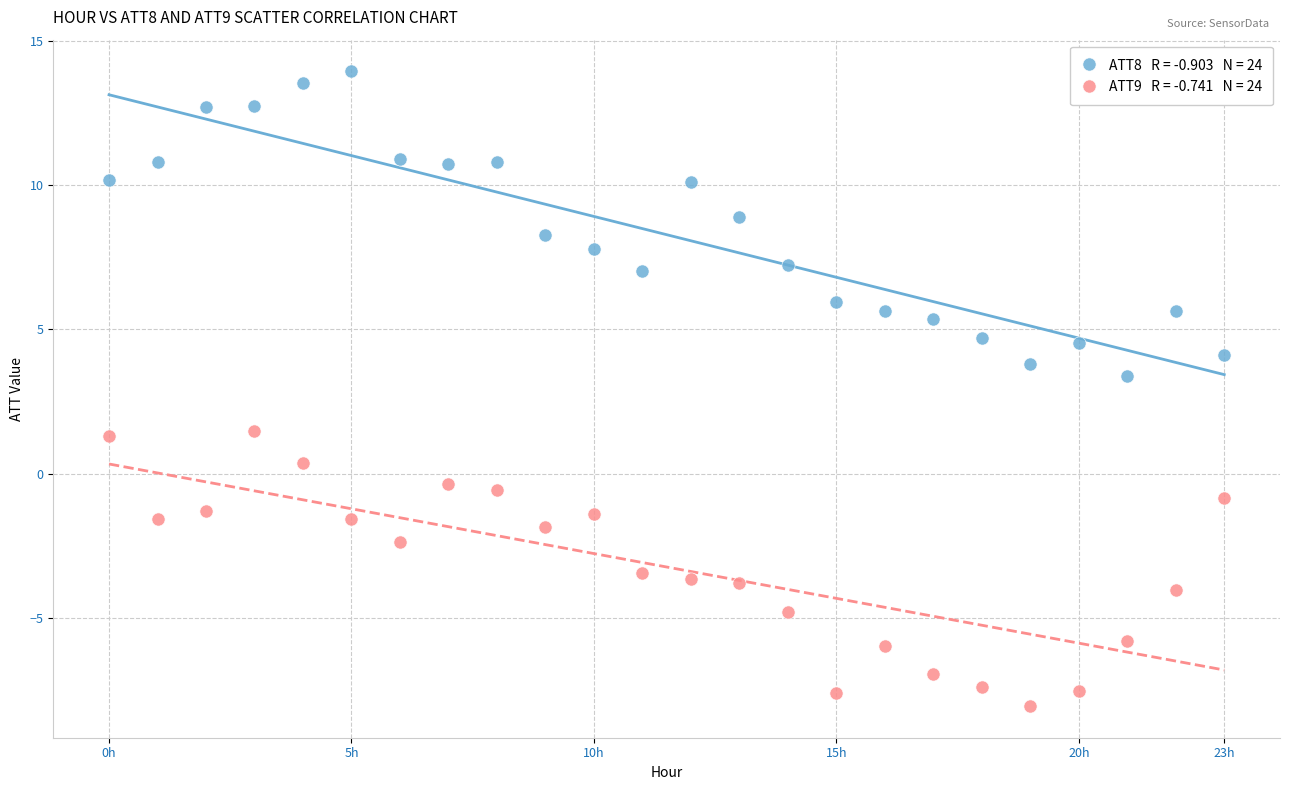

Across all data points, what is the range of Y values (max minus min)?

22.0